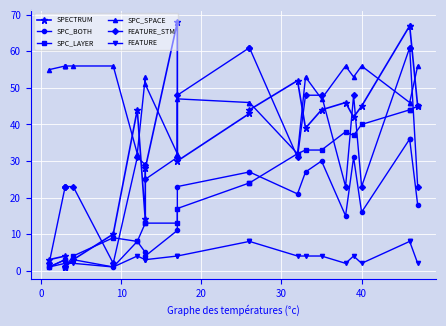

List the series in order of their peak value, highest first.

SPECTRUM, FEATURE_STM, SPC_SPACE, SPC_LAYER, SPC_BOTH, FEATURE